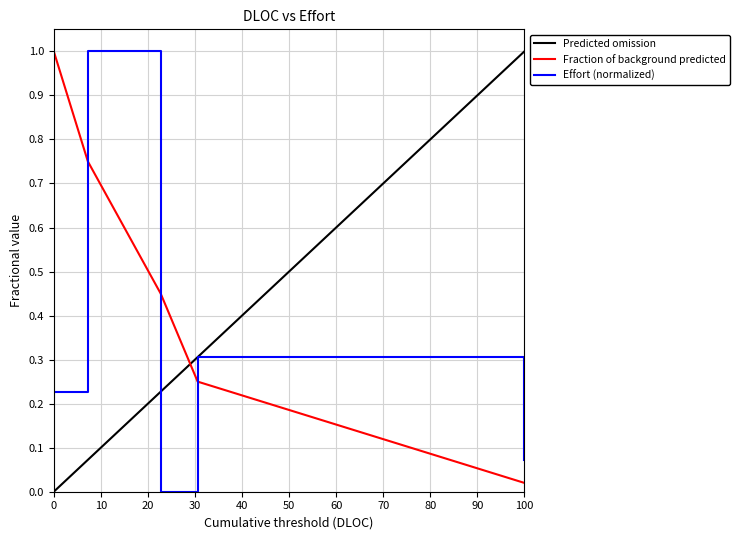

What is the highest value of the Fraction of background predicted series?

1.0